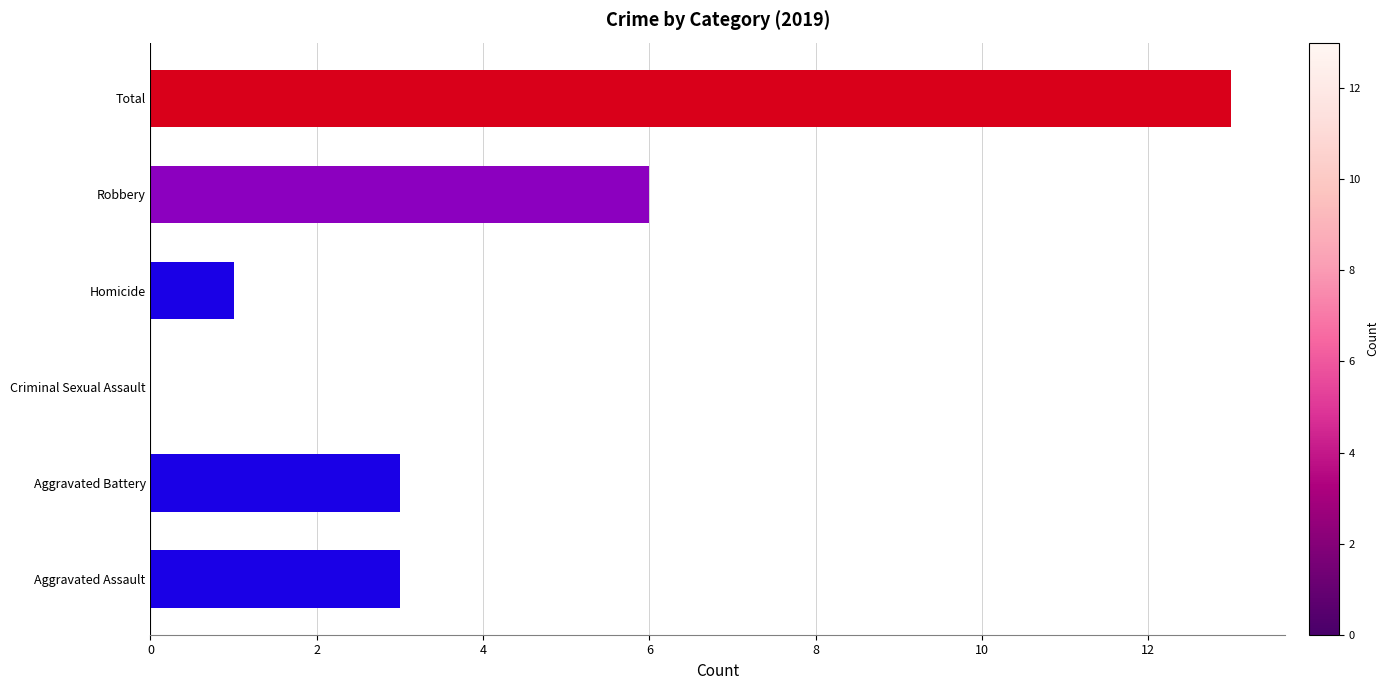

Reading bottom to top, extract all data points from this chart.

Aggravated Assault=3	Aggravated Battery=3	Criminal Sexual Assault=0	Homicide=1	Robbery=6	Total=13